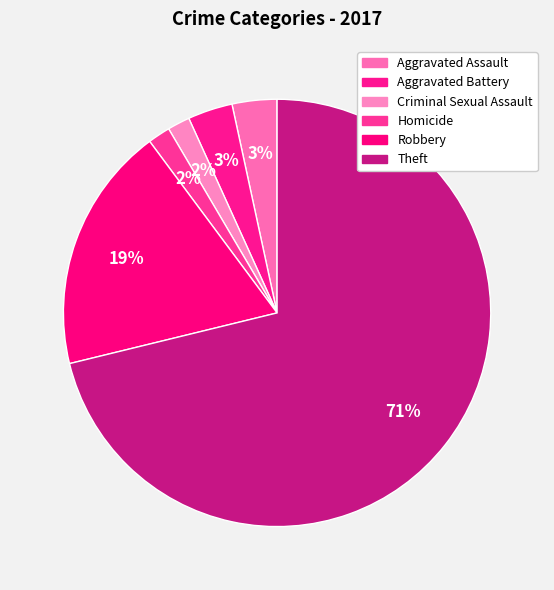

Do Aggravated Battery and Robbery together represent more than half of the pie?

No